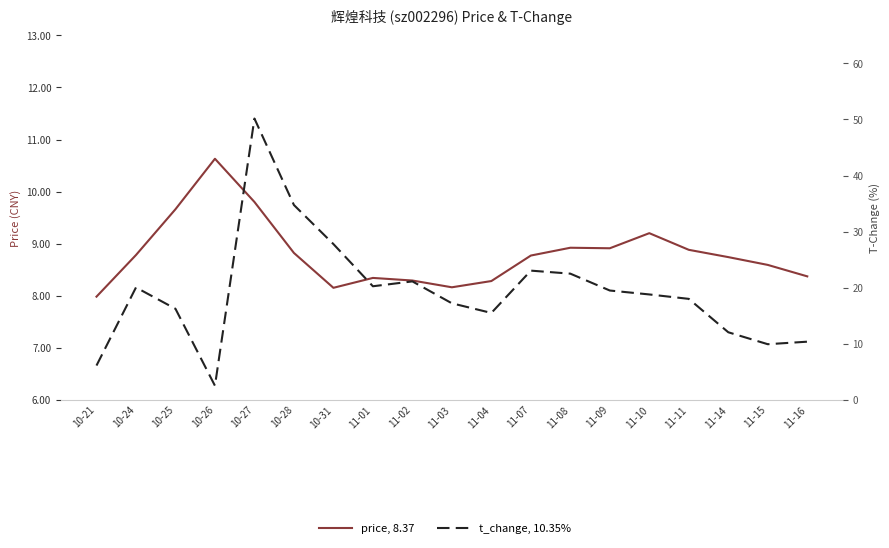

At which label does price first exceed 8?

10-24